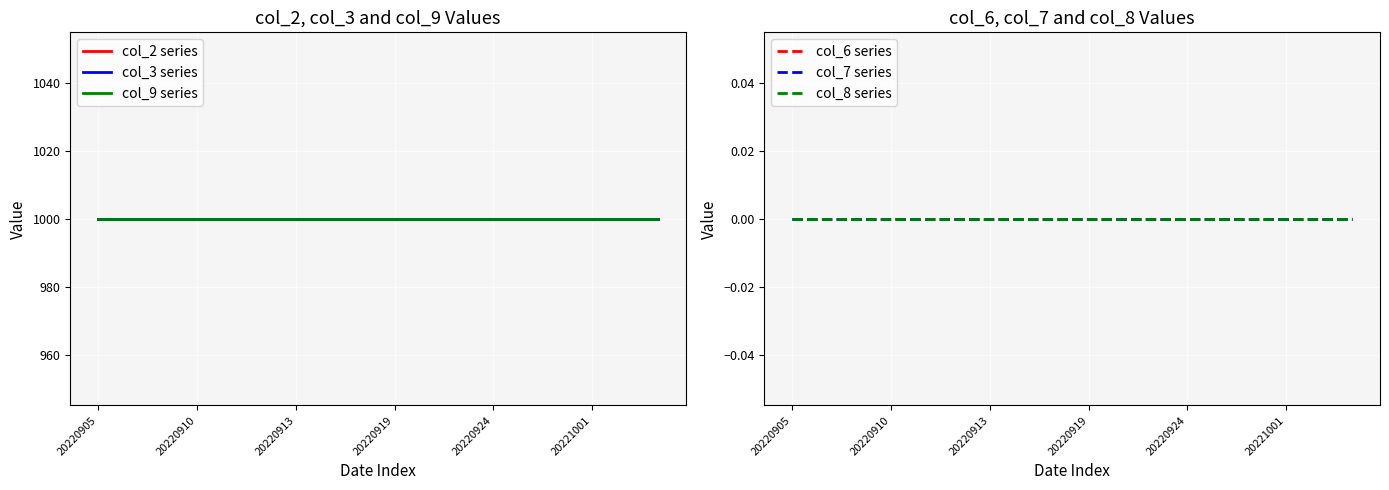

Which has a higher value, 17 or 20220905?

17